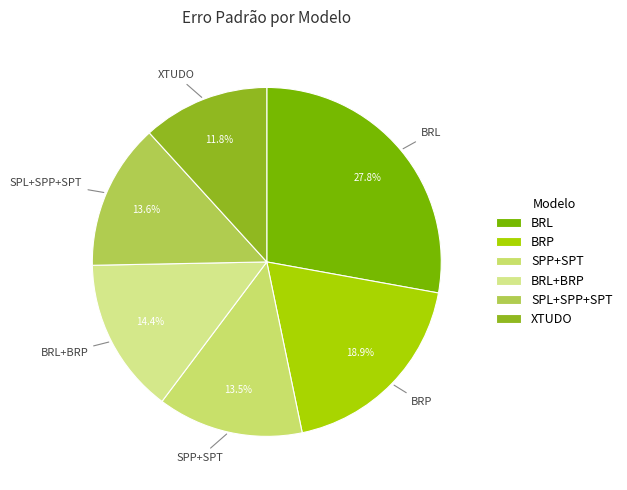

To the nearest percent, what is the combined percentage of SPL+SPP+SPT and BRL?

41%